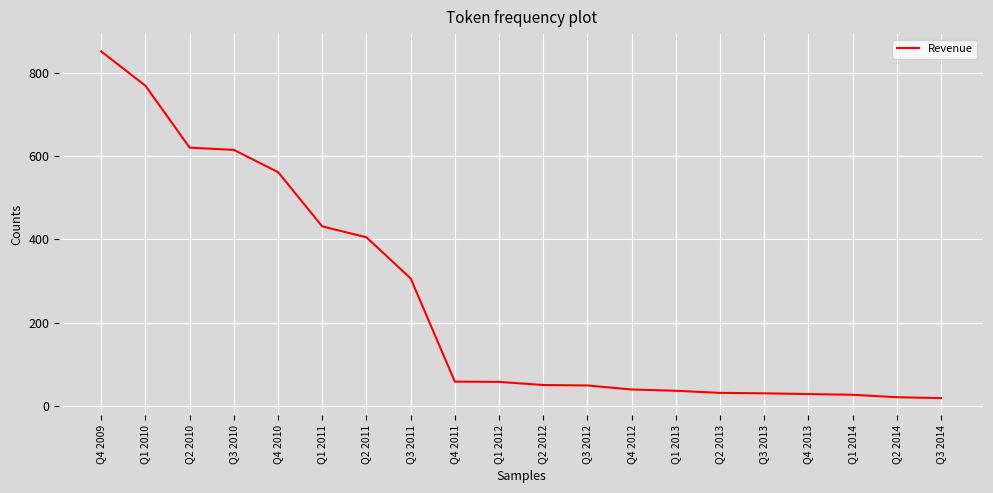

Between Q3 2010 and Q2 2012, which is larger?

Q3 2010